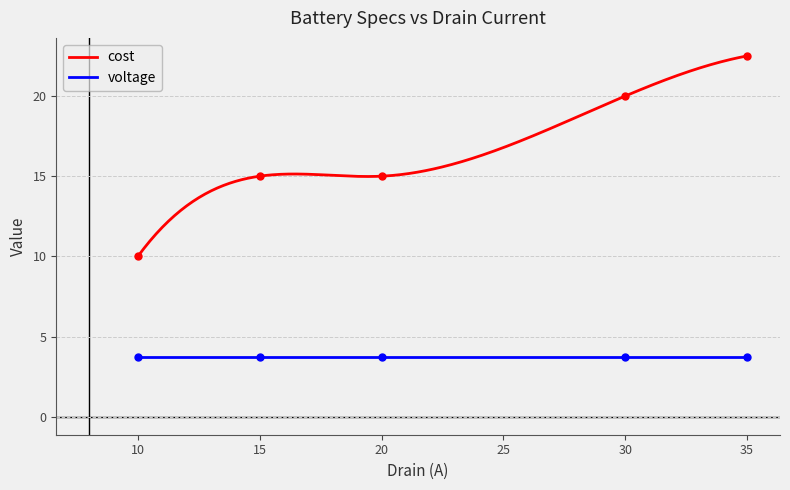

At which category does the chart reach its peak across all series?

35